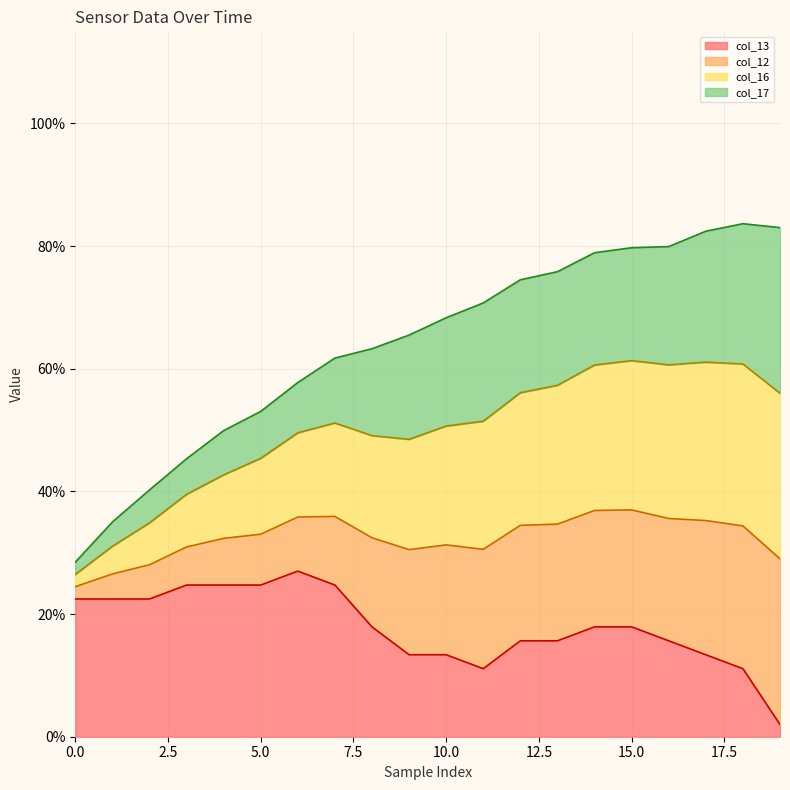

Which category has the lowest value in the col_13 series?

19